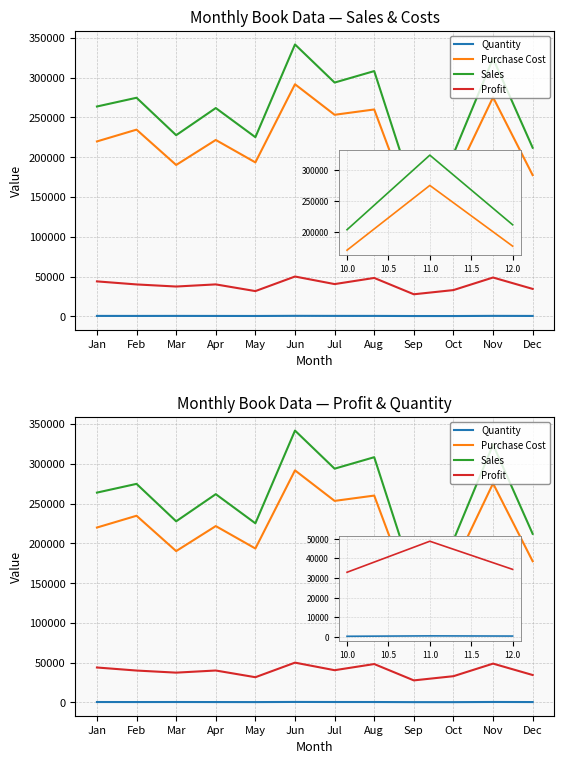

Read the Sales value at Jan.

263776.4